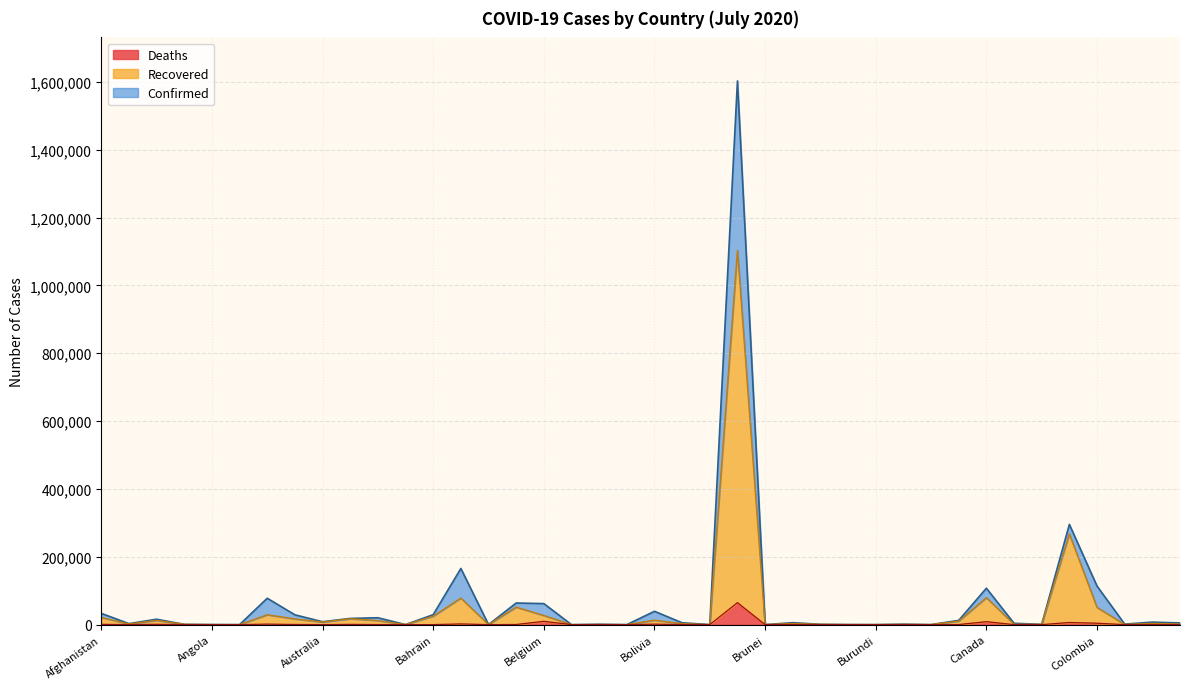

Reading left to right, extract all data points from this chart.

Confirmed: Afghanistan=33190	Albania=2964	Algeria=15941	Andorra=855	Angola=346	Antigua and Barbuda=68	Argentina=77815	Armenia=28936	Australia=8586	Austria=18365	Azerbaijan=20324	Bahamas=104	Bahrain=29367	Bangladesh=165618	Barbados=98	Belarus=63804	Belgium=62016	Belize=30	Benin=1199	Bhutan=80	Bolivia=39297	Bosnia and Herzegovina=5458	Botswana=277	Brazil=1603055	Brunei=141	Bulgaria=5740	Burkina Faso=1000	Burma=313	Burundi=191	Cabo Verde=1451	Cambodia=141	Cameroon=12592	Canada=107394	Central African Republic=3969	Chad=872	Chile=295532	Colombia=113685	Congo (Brazzaville)=1557	Congo (Kinshasa)=7432	Costa Rica=4996
Recovered: Afghanistan=21001	Albania=1781	Algeria=12444	Andorra=852	Angola=127	Antigua and Barbuda=26	Argentina=29104	Armenia=16793	Australia=7526	Austria=17353	Azerbaijan=11992	Bahamas=100	Bahrain=24747	Bangladesh=78245	Barbados=97	Belarus=51549	Belgium=26862	Belize=21	Benin=354	Bhutan=53	Bolivia=13101	Bosnia and Herzegovina=2797	Botswana=30	Brazil=1103126	Brunei=141	Bulgaria=3161	Burkina Faso=911	Burma=247	Burundi=119	Cabo Verde=672	Cambodia=131	Cameroon=10413	Canada=79511	Central African Republic=962	Chad=861	Chile=267347	Colombia=50821	Congo (Brazzaville)=545	Congo (Kinshasa)=3408	Costa Rica=1765
Deaths: Afghanistan=898	Albania=79	Algeria=952	Andorra=52	Angola=19	Antigua and Barbuda=3	Argentina=1507	Armenia=491	Australia=106	Austria=706	Azerbaijan=250	Bahamas=11	Bahrain=98	Bangladesh=2096	Barbados=7	Belarus=429	Belgium=9771	Belize=2	Benin=21	Bhutan=0	Bolivia=1434	Bosnia and Herzegovina=199	Botswana=1	Brazil=64867	Brunei=3	Bulgaria=246	Burkina Faso=53	Burma=6	Burundi=1	Cabo Verde=17	Cambodia=0	Cameroon=313	Canada=8739	Central African Republic=48	Chad=74	Chile=6308	Colombia=4178	Congo (Brazzaville)=44	Congo (Kinshasa)=182	Costa Rica=20